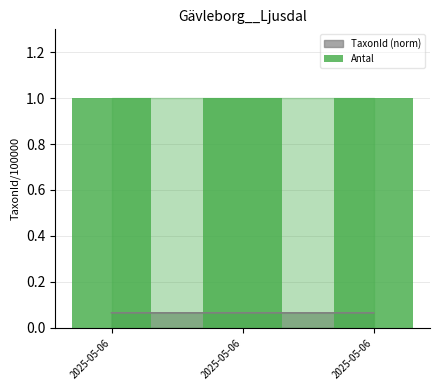

At which label is the value closest to 0?

2025-05-06